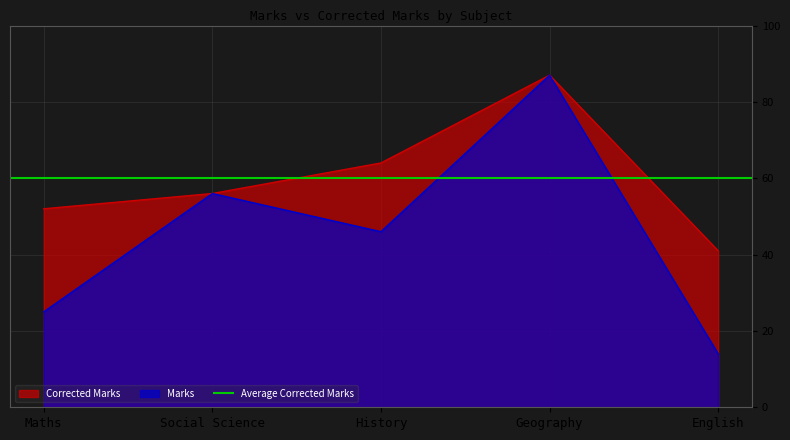

Which category has the lowest value in the Marks series?

English